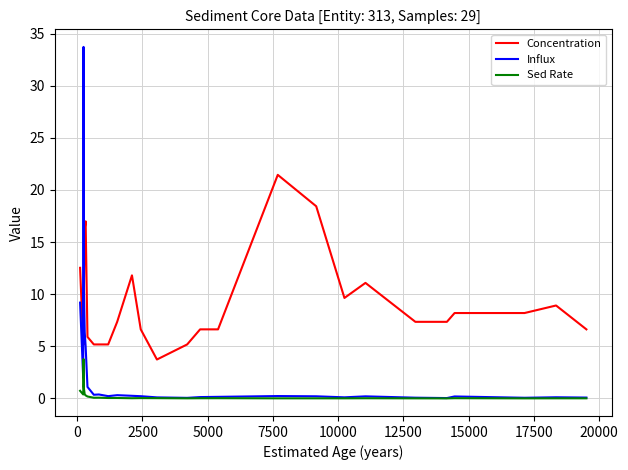

List the series in order of their overall mean, lowest first.

Sed Rate, Influx, Concentration